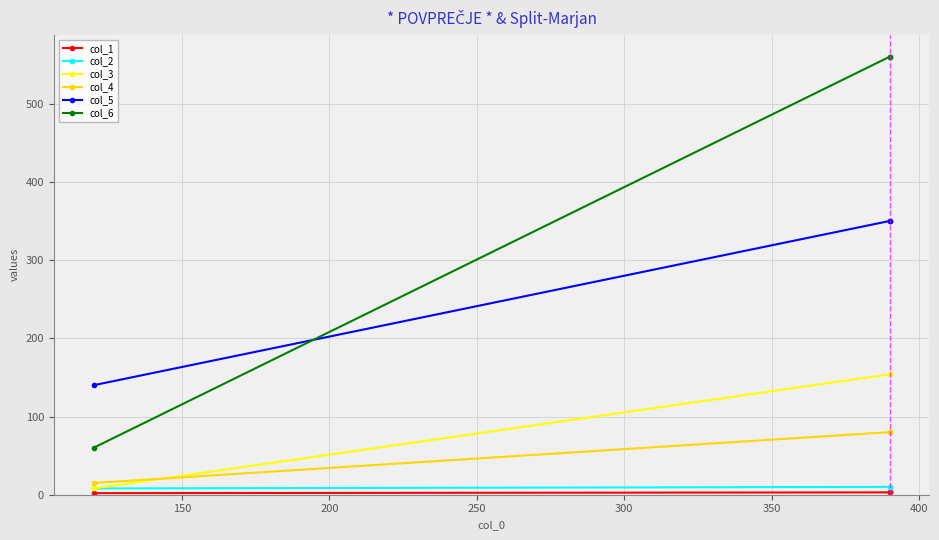

What is the difference between the maximum and minimum values in the col_2 series?

2